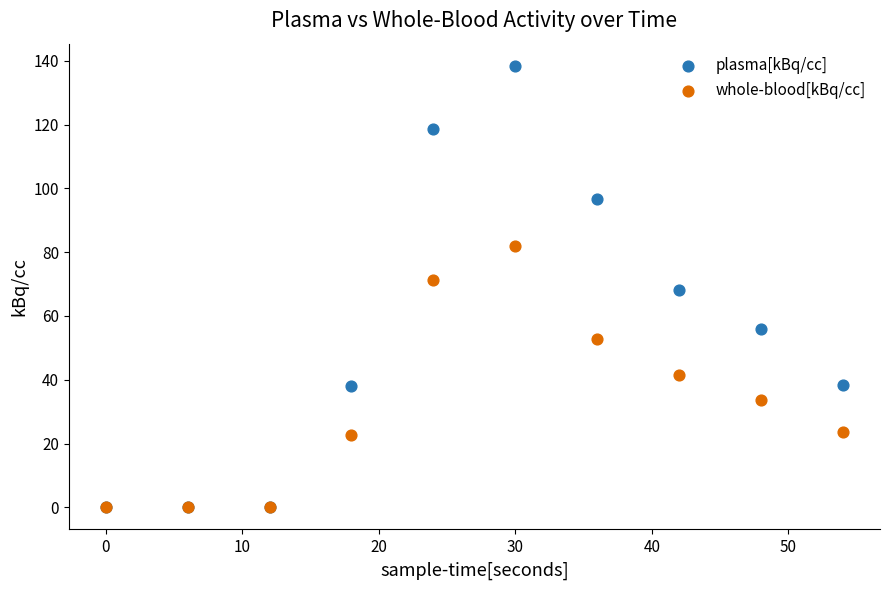

What are all the series names shown in the legend?

plasma[kBq/cc], whole-blood[kBq/cc]